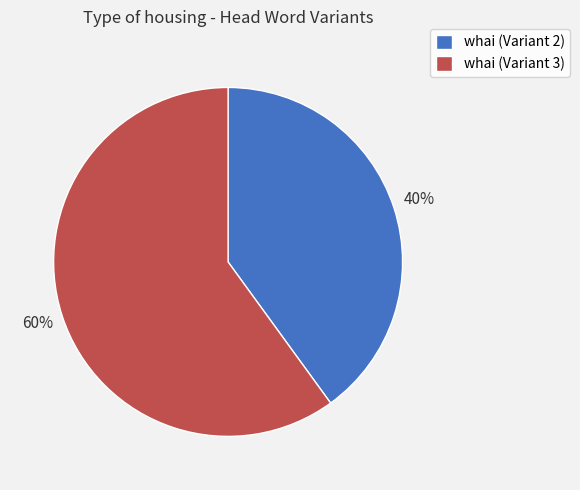

What is the largest slice in the pie chart?

whai (Variant 3)